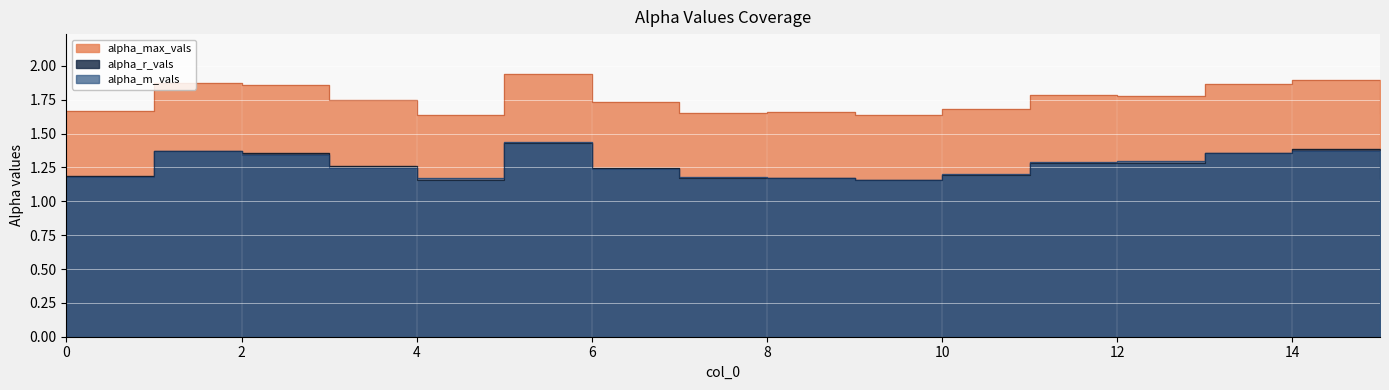

What is the spread (max minus min) of values at 10?

0.5